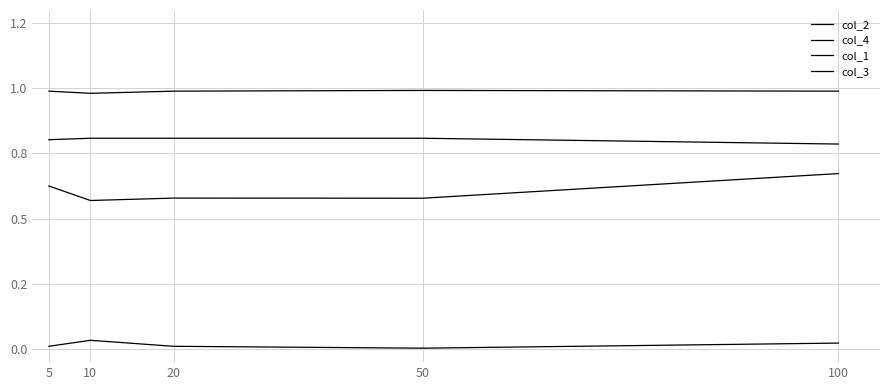

Which series changed the most between 5 and 20?

col_2